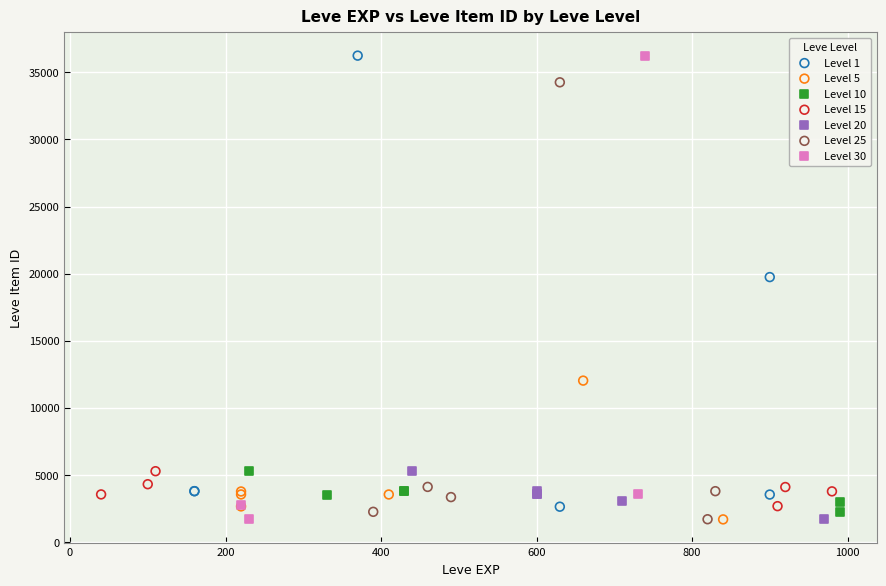

What are all the series names shown in the legend?

Level 1, Level 5, Level 10, Level 15, Level 20, Level 25, Level 30